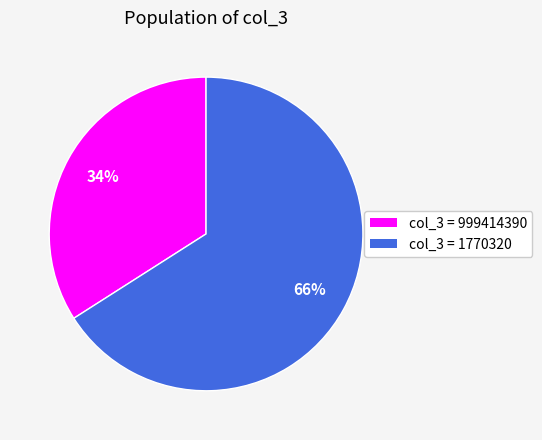

To the nearest percent, what is the difference between the largest and smallest slice percentages?

32%